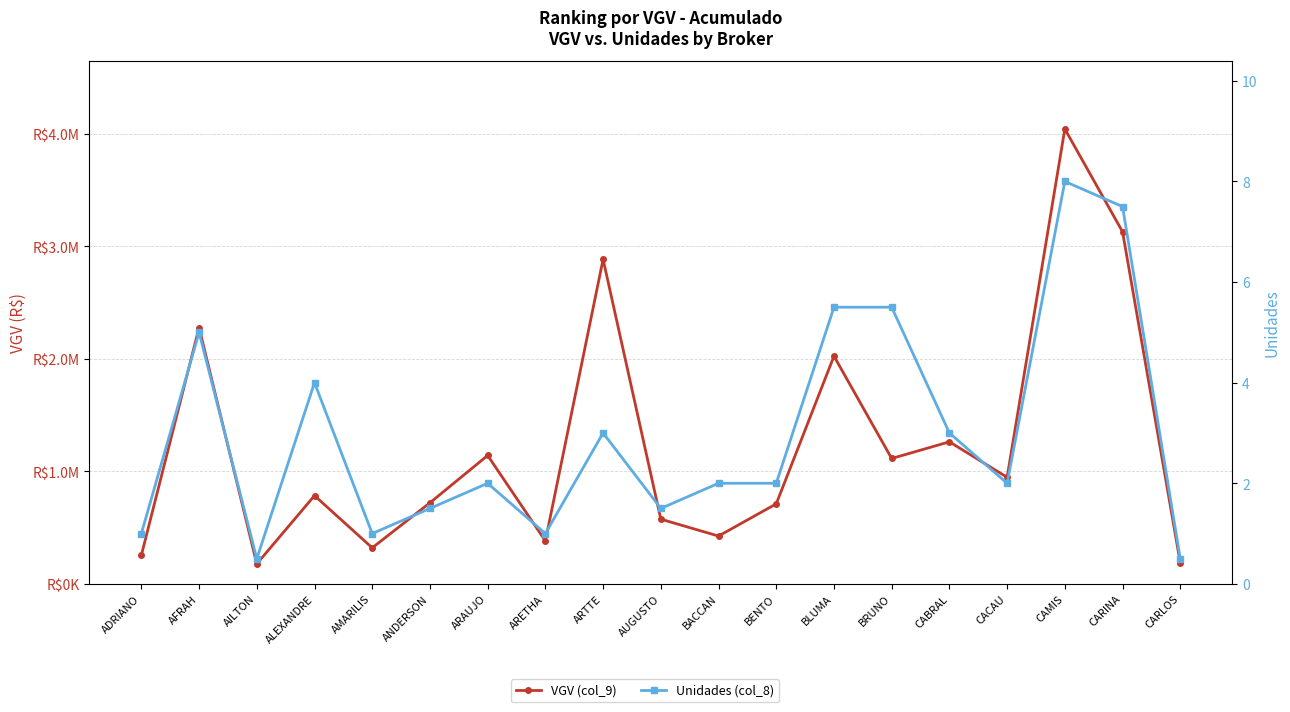

Is it true that VGV (col_9) equals 184847.7 at ARETHA?

False